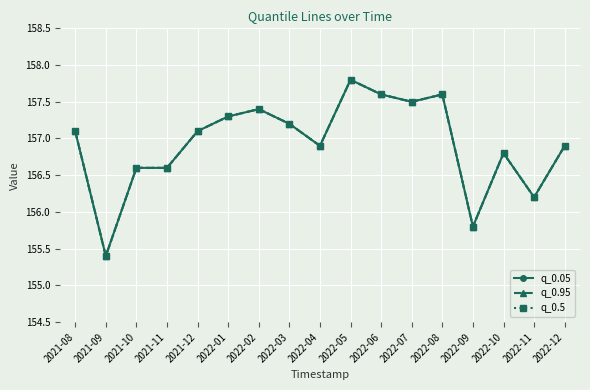

What is the value of the q_0.95 point at the 13th from the left?

157.6